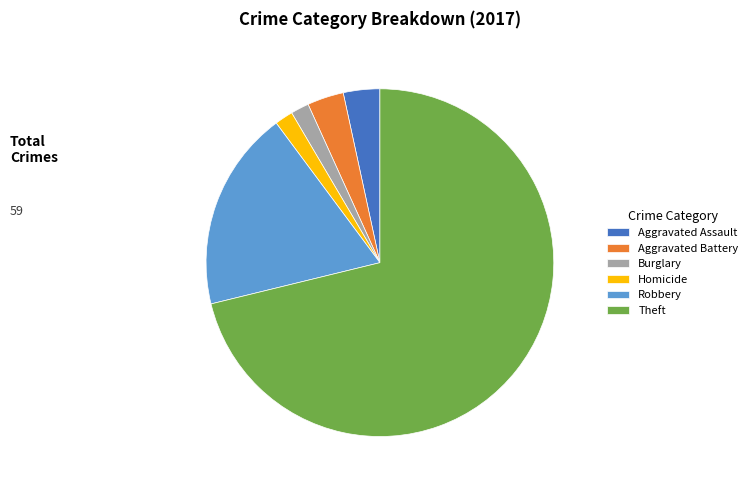

Which slice is the largest?

Theft